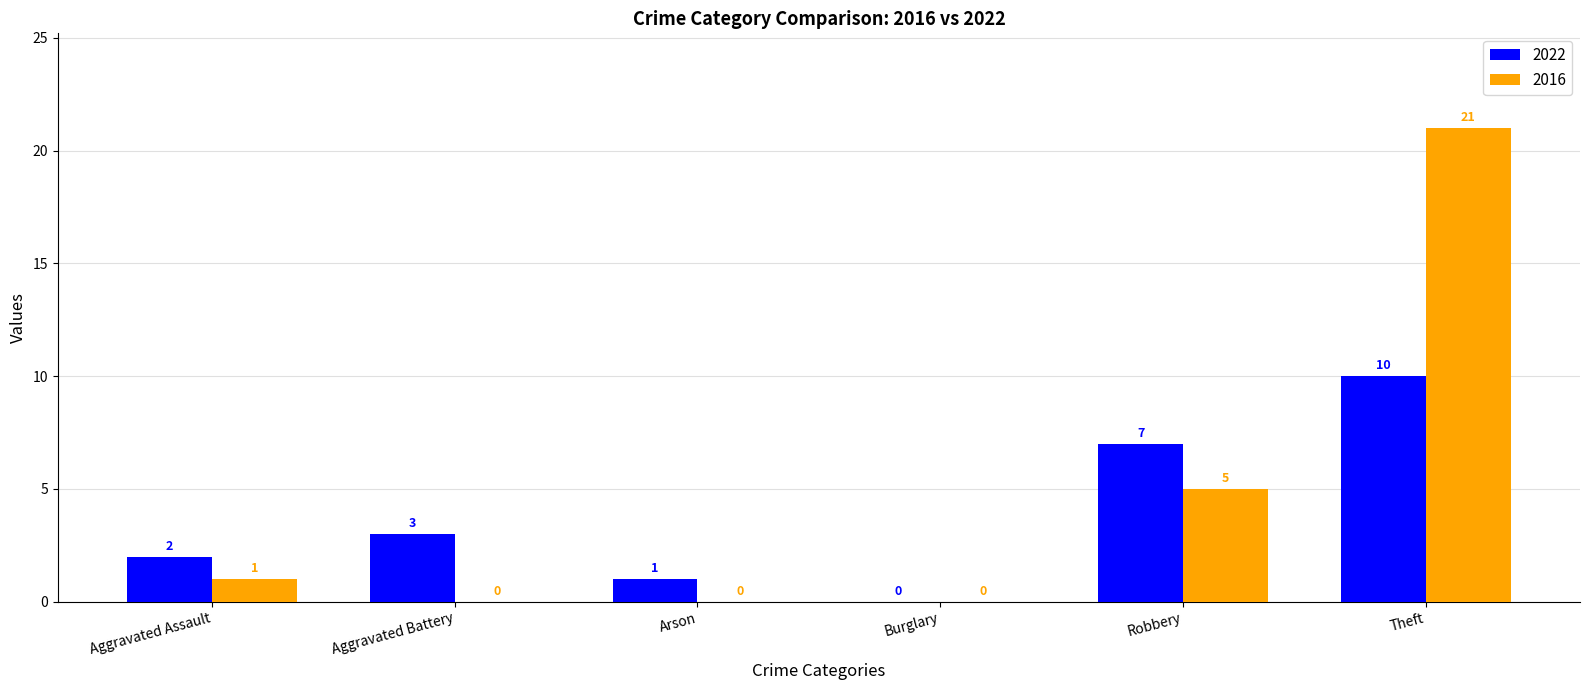

How many groups of bars are there?

6